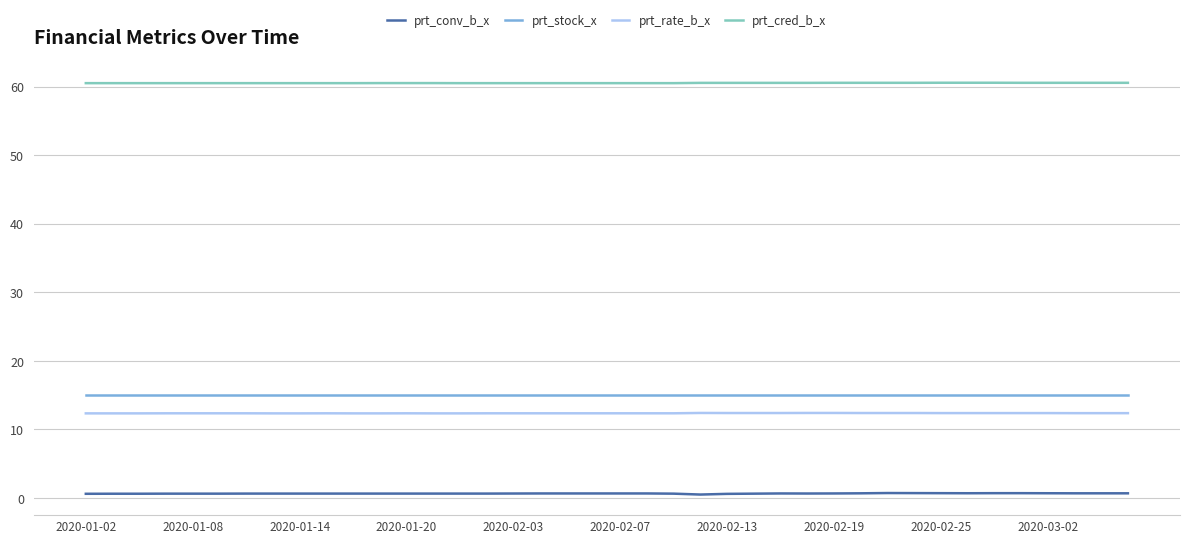

Which series has the largest total across all categories?

prt_cred_b_x